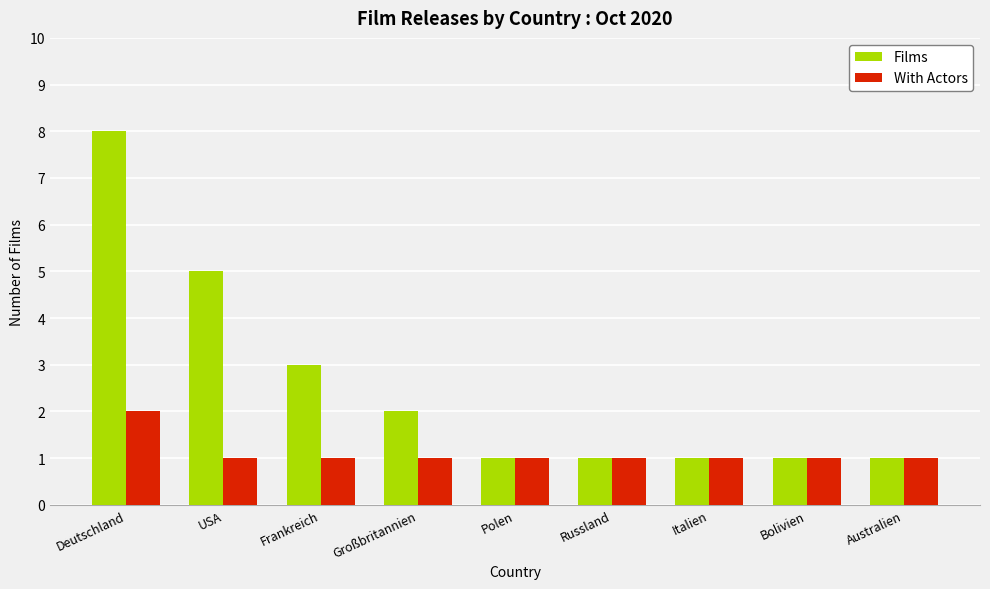

What is the sum of the Films values at Australien and Großbritannien?

3